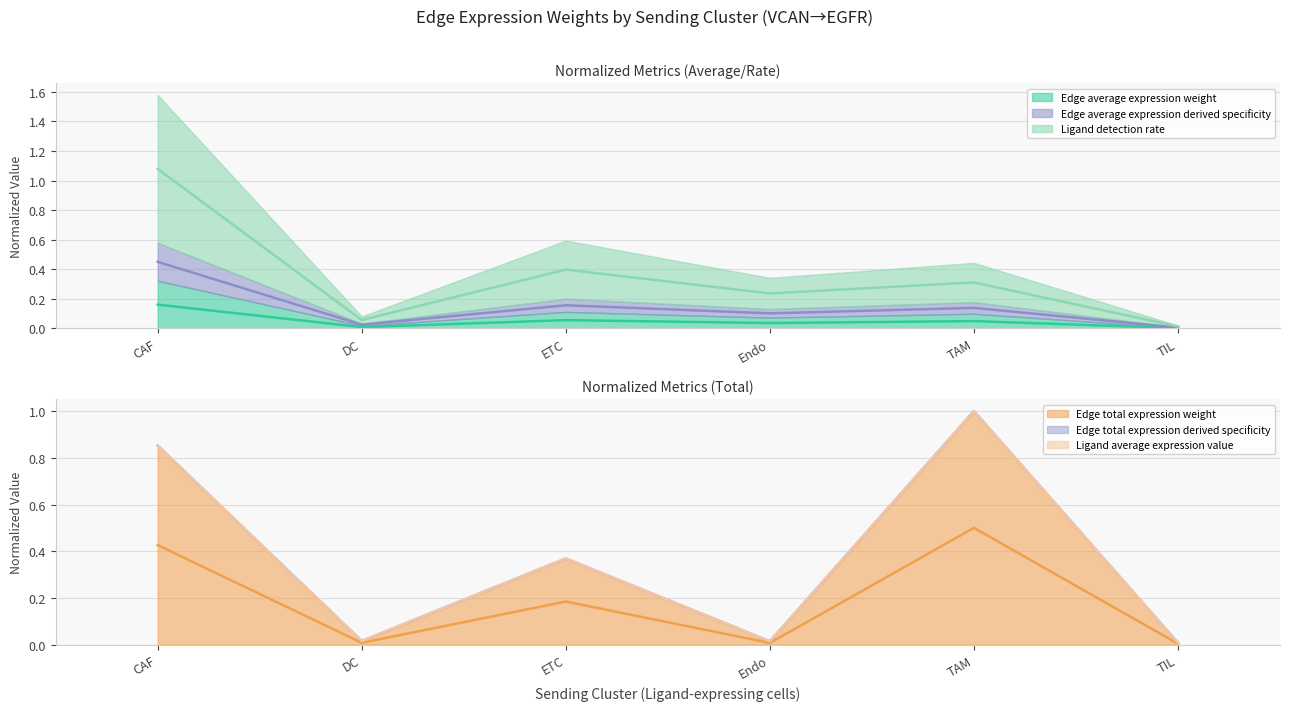

Between which two adjacent categories do Edge average expression derived specificity and Edge total expression weight first intersect?

DC and ETC